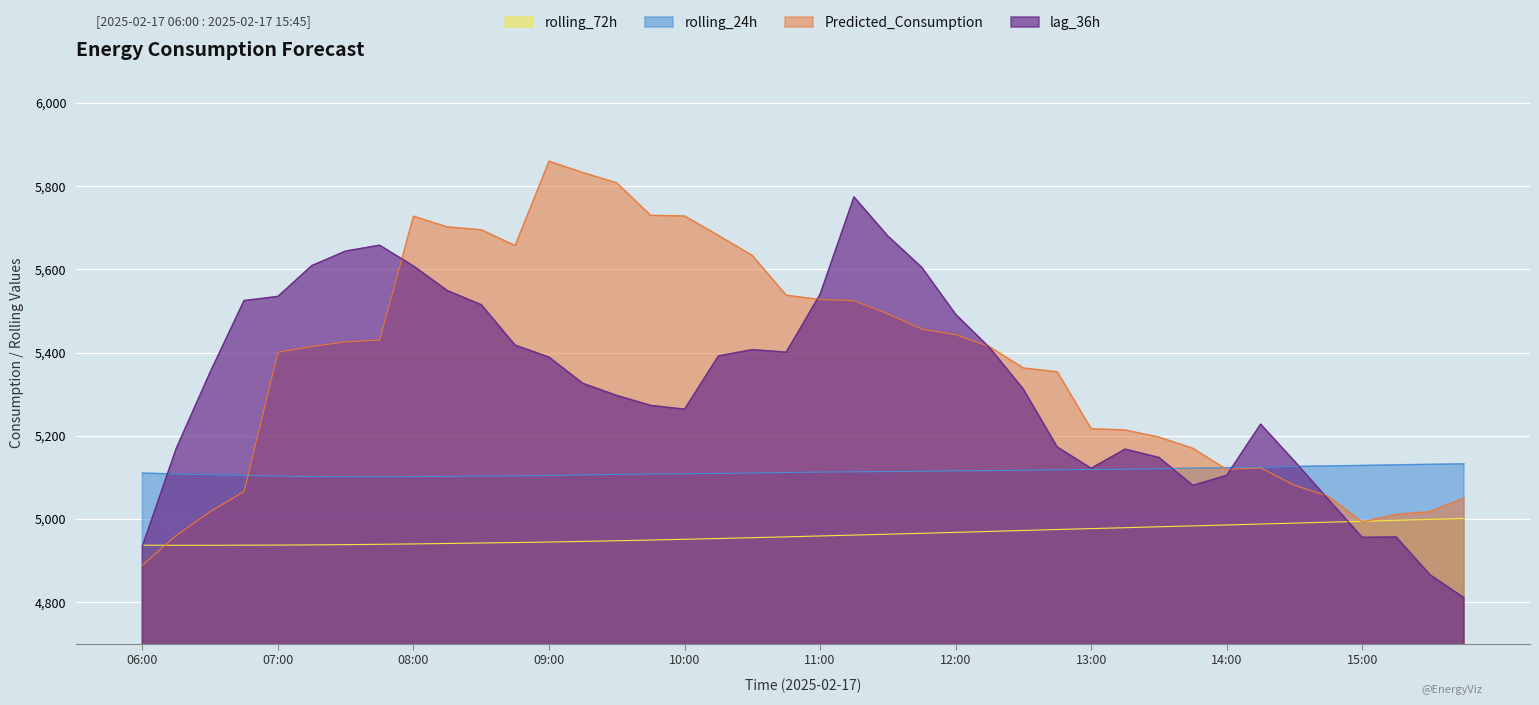

What is the difference between the maximum and second lowest values in the rolling_72h series?

64.4